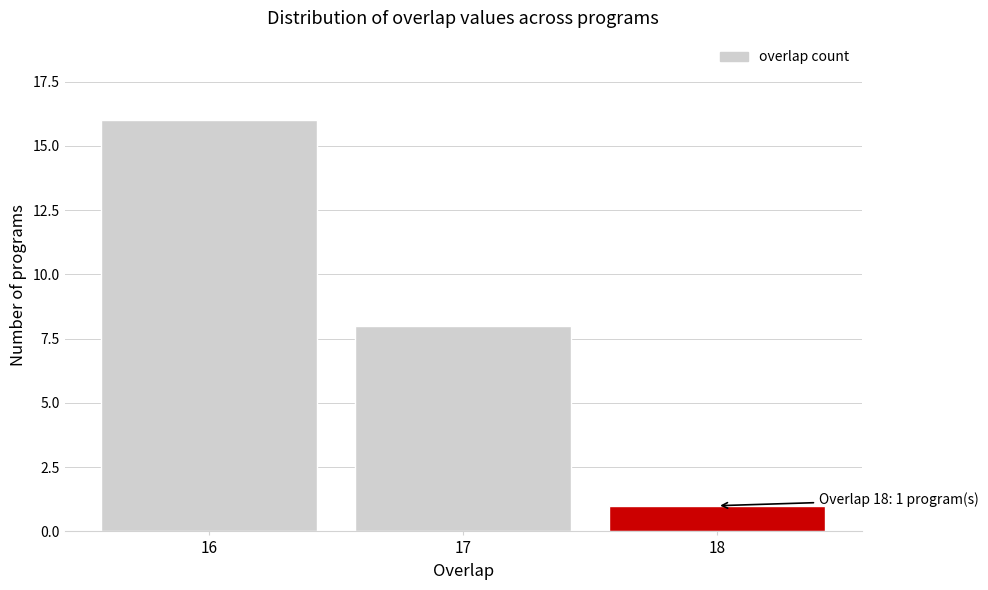

Reading left to right, what are all the values shown in this chart?

16=16	17=8	18=1